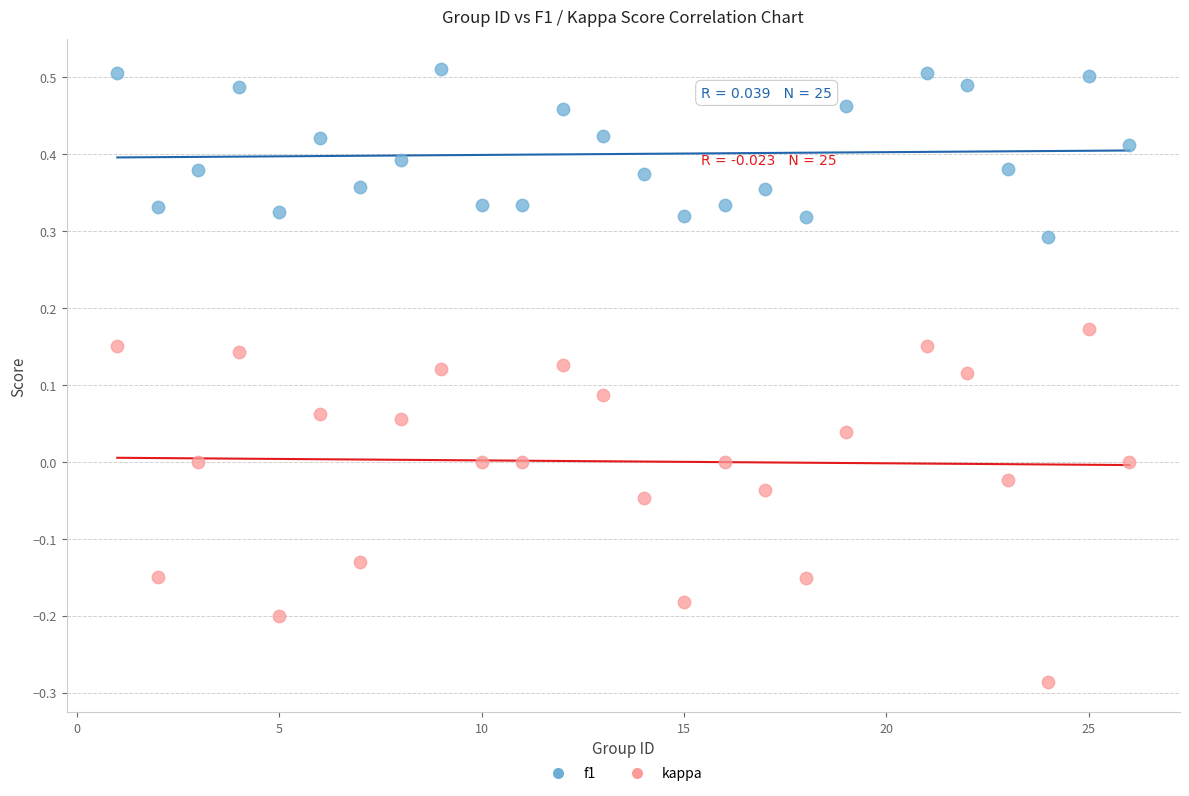

Which series has the largest Y range (max minus min)?

kappa